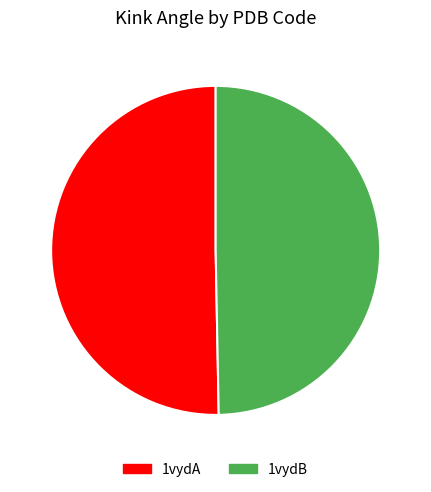

Does 1vydA account for over 50% of the chart?

Yes